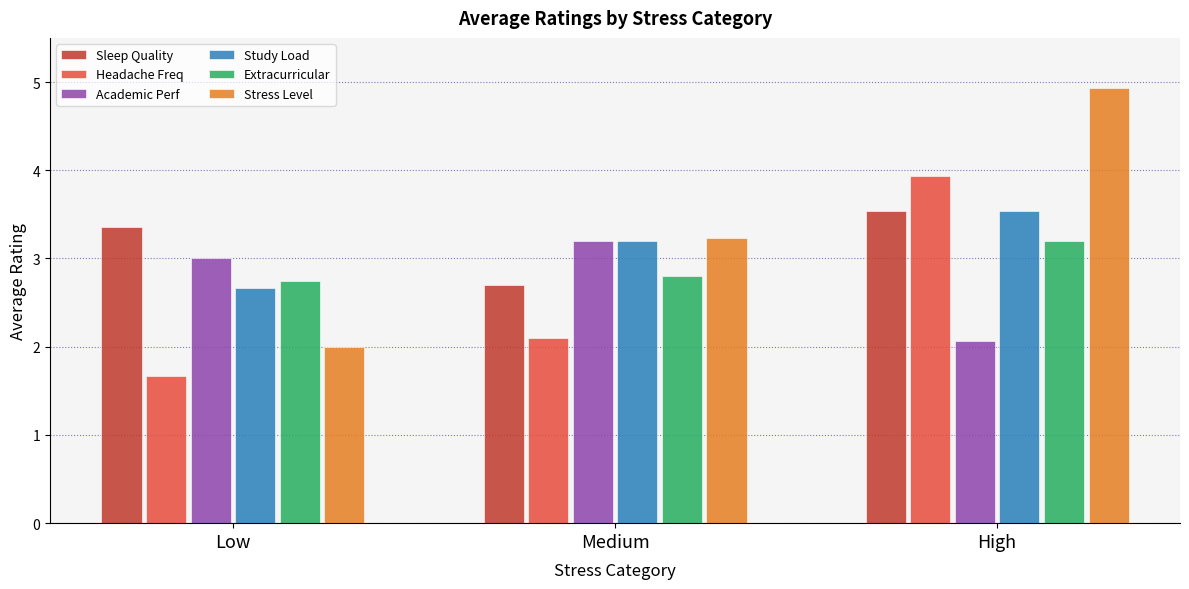

Reading left to right, what are all the values shown in this chart?

Sleep Quality: Low=3.4	Medium=2.7	High=3.5
Headache Freq: Low=1.7	Medium=2.1	High=3.9
Academic Perf: Low=3.0	Medium=3.2	High=2.1
Study Load: Low=2.7	Medium=3.2	High=3.5
Extracurricular: Low=2.8	Medium=2.8	High=3.2
Stress Level: Low=2.0	Medium=3.2	High=4.9